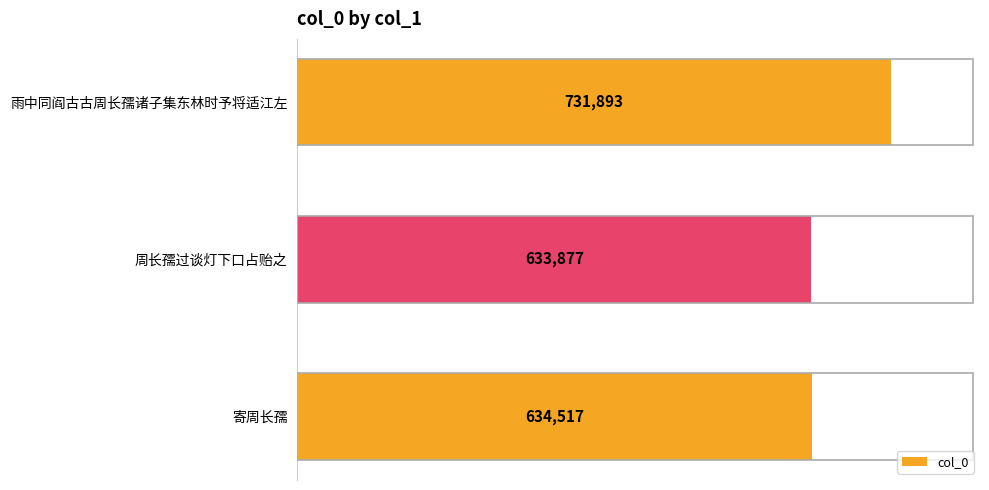

At which label is the value closest to 682885?

寄周长孺